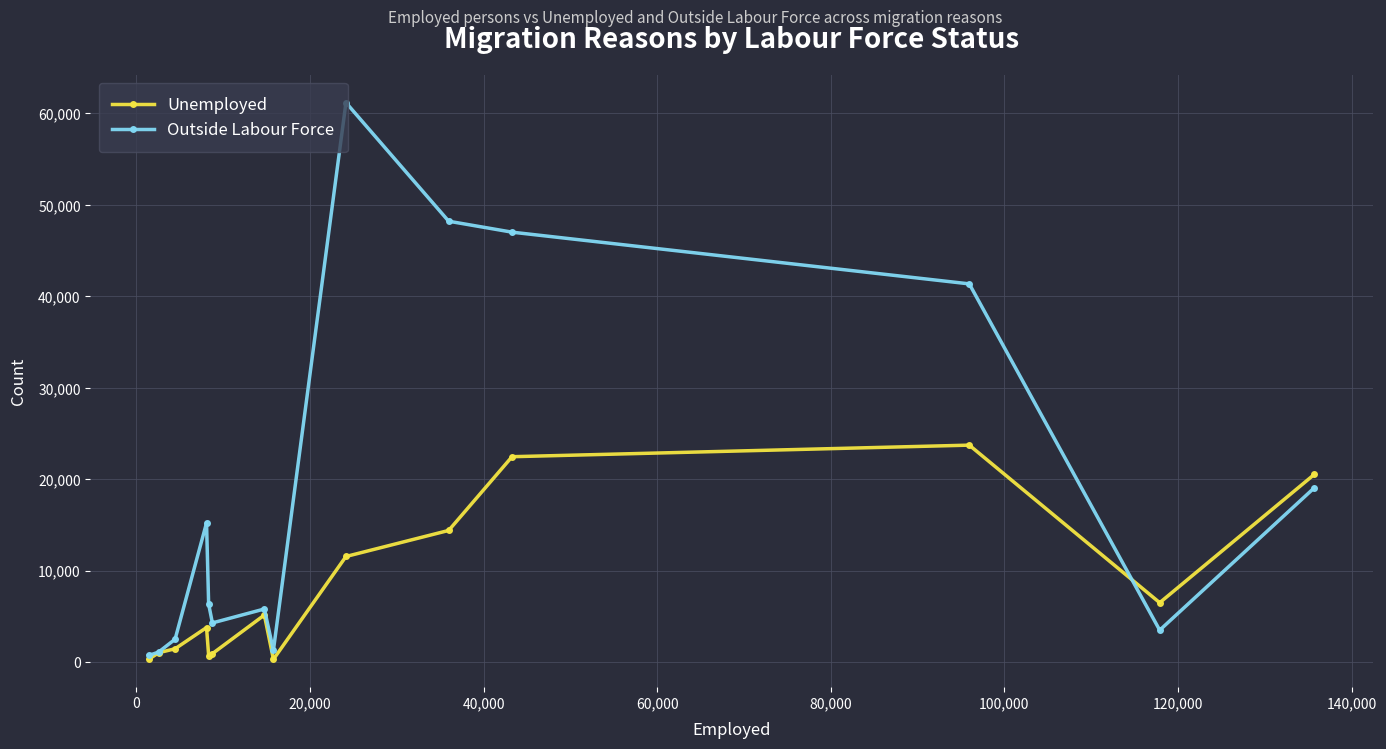

True or false: Outside Labour Force has more than 2 interior local peaks.

True